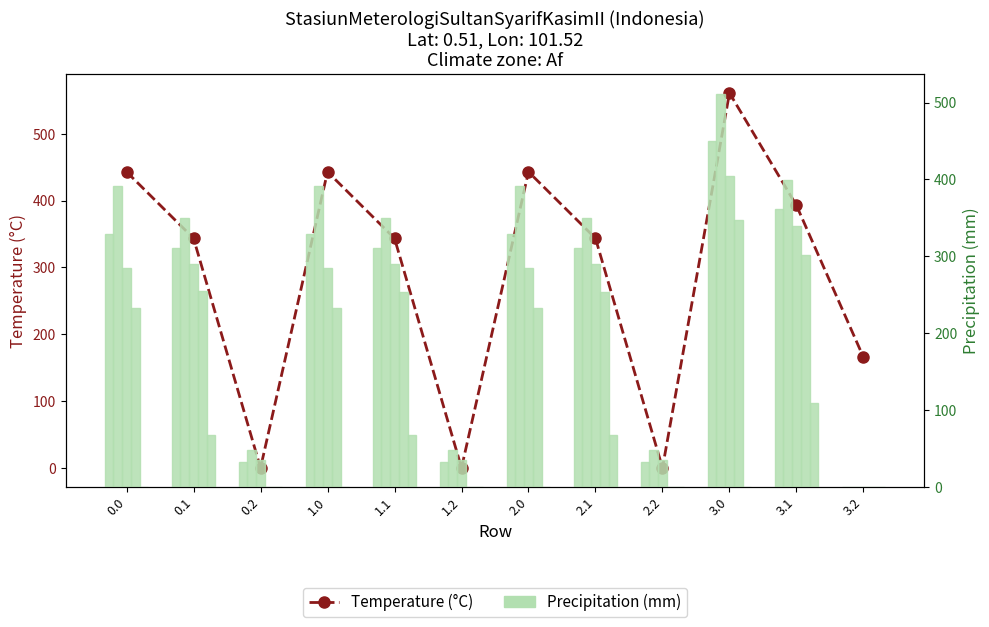

Is it true that col_1 equals 32.7 at 1.2?

True